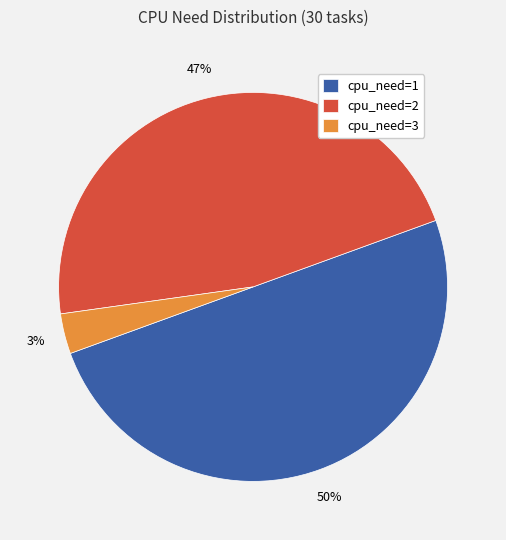

Does cpu_need=2 represent more than half of the total?

No